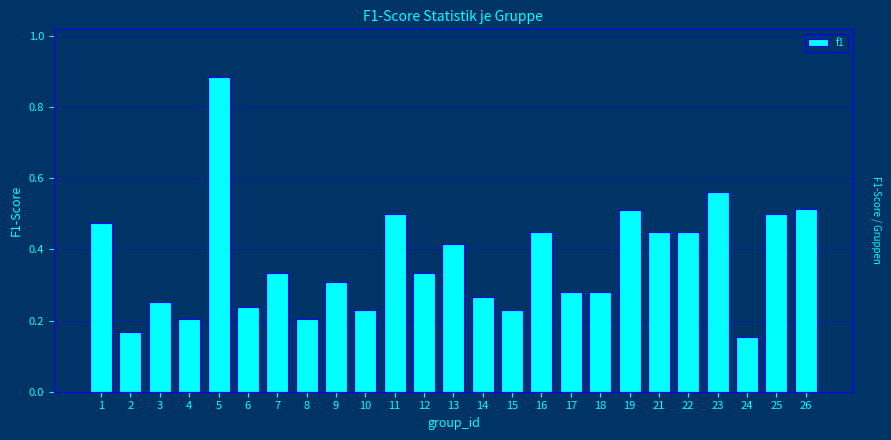

How many values are between 0 and 1?

25